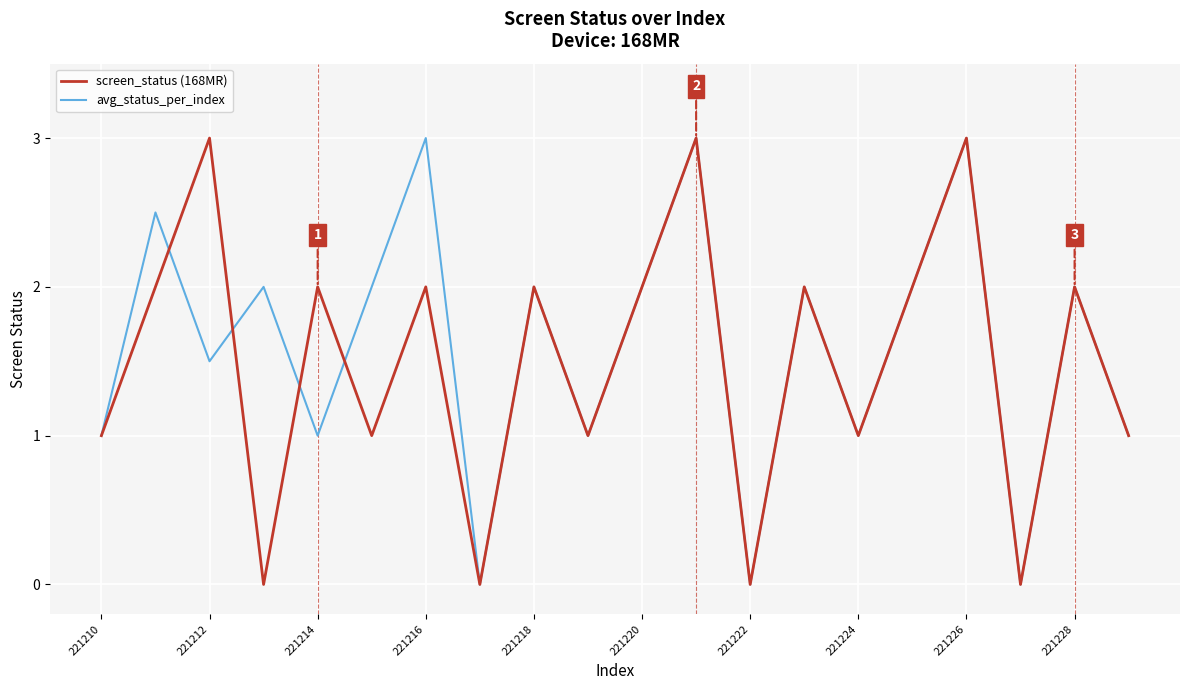

What is the greatest value displayed?

3.0